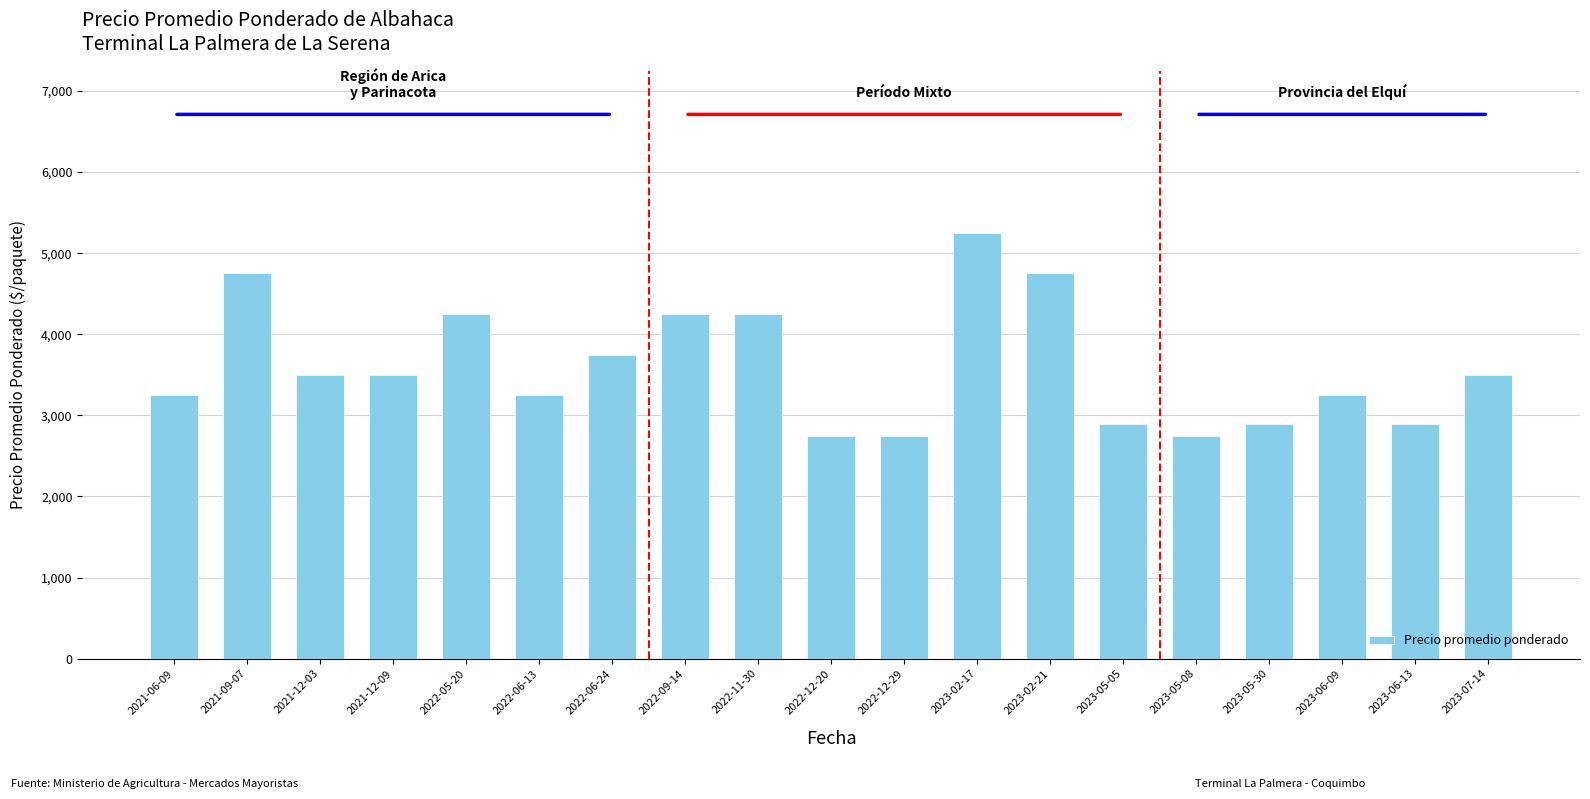

Read the value at 2023-02-17, to the nearest 10.

5250